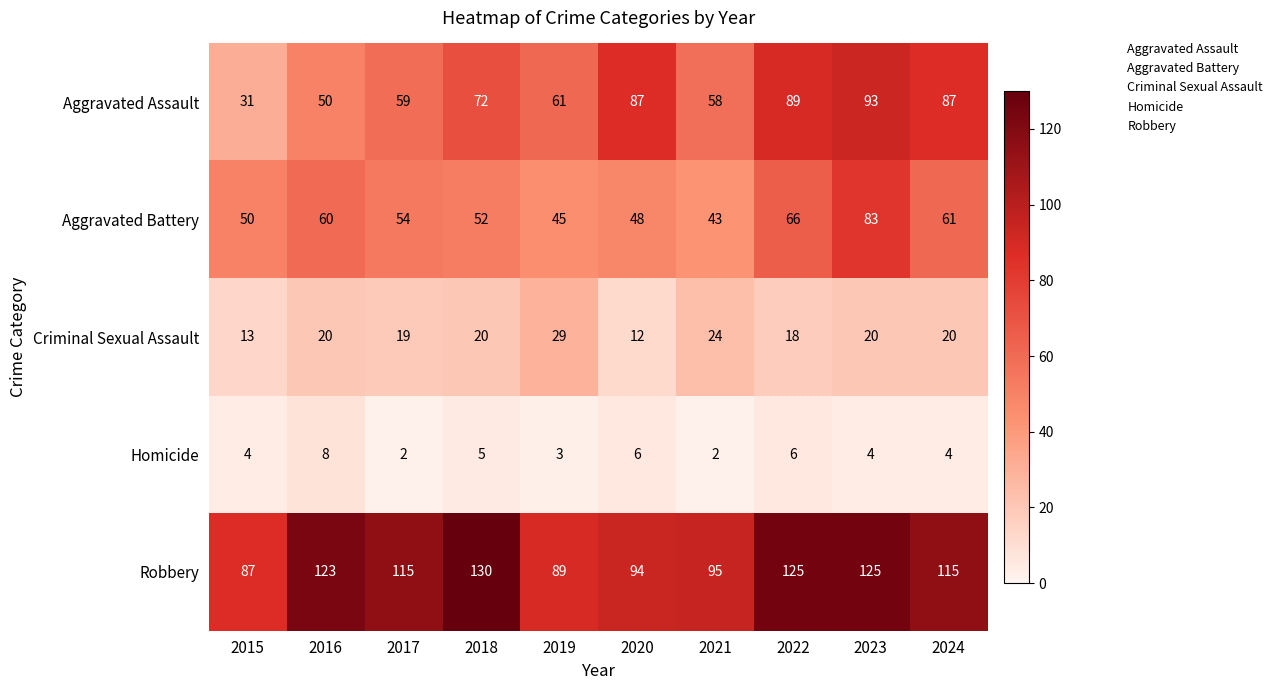

Rank the series at 2015 from highest to lowest value.

Robbery, Aggravated Battery, Aggravated Assault, Criminal Sexual Assault, Homicide